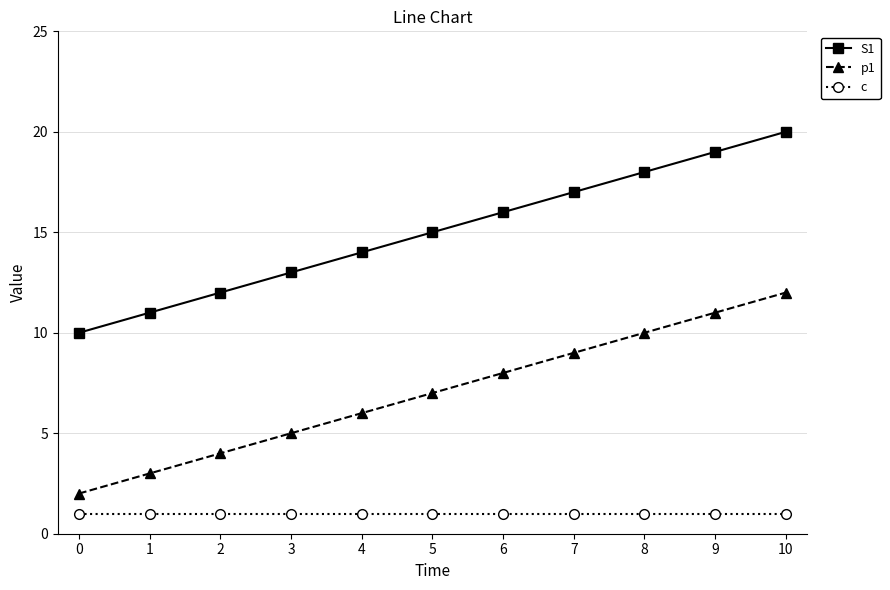

What is the spread (max minus min) of values at 7?

16